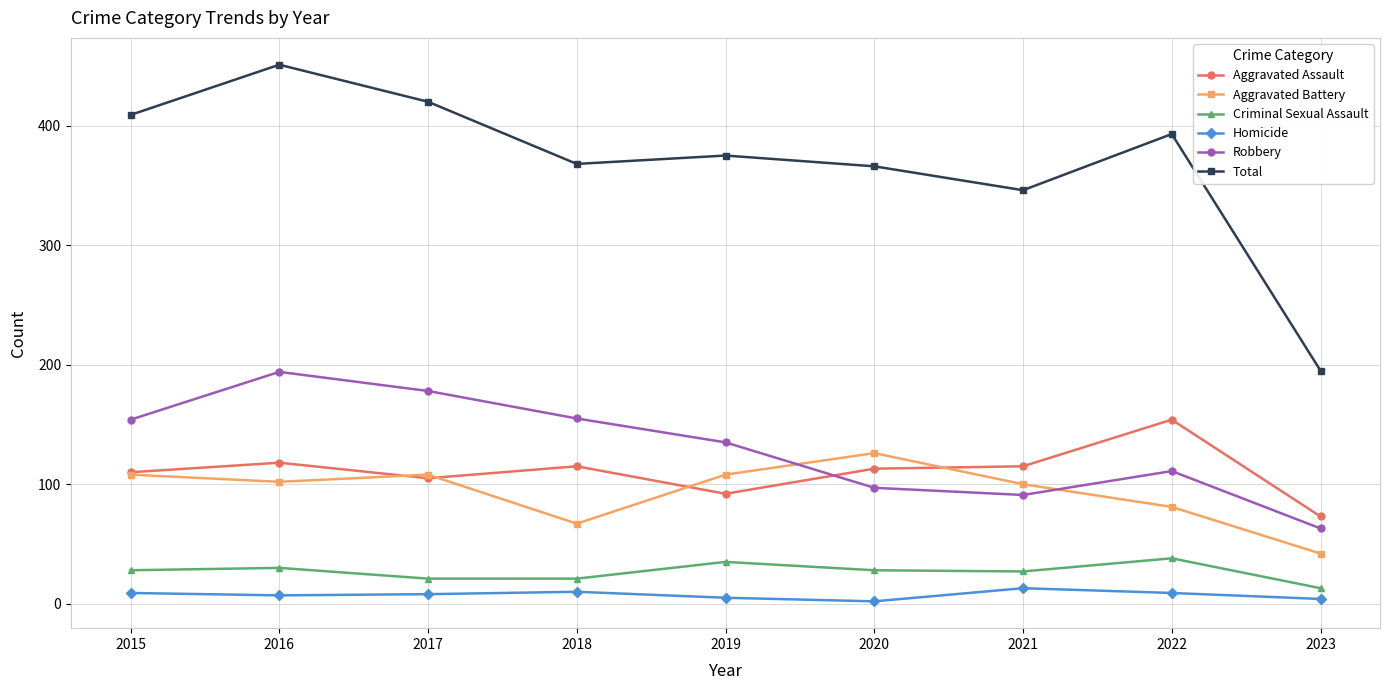

How many interior local peaks does the Total series have?

3